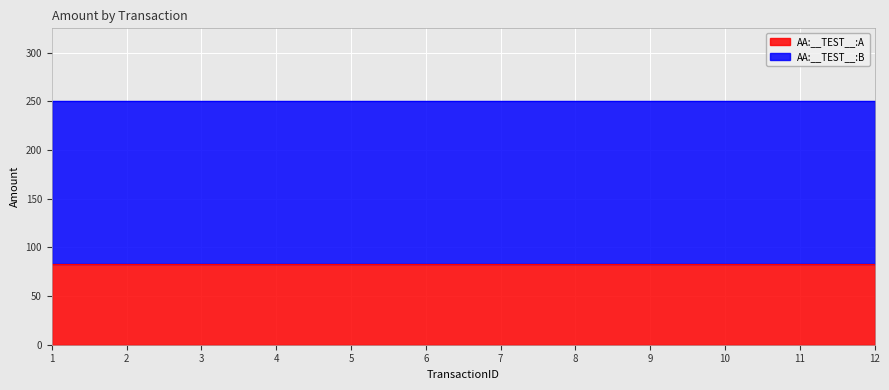

The AA:__TEST__:A series shows 83.3 at 12. True or false?

True